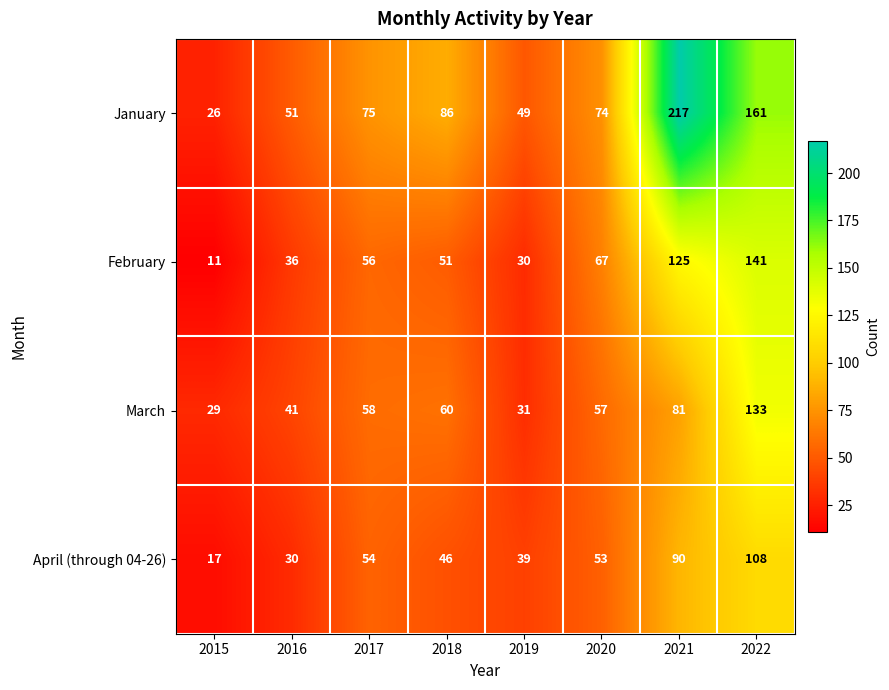

What is the difference between the maximum and minimum values in the February series?

130